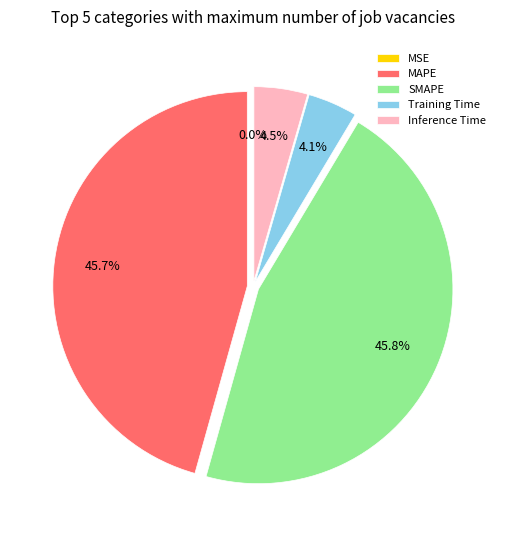

Combined, do Training Time and Inference Time account for over 50%?

No